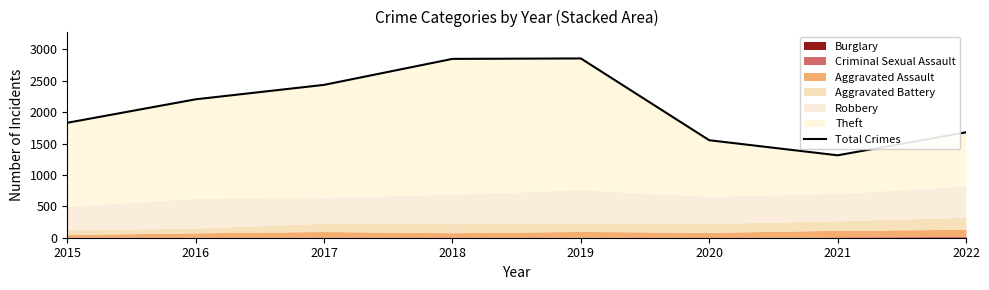

Does the chart display data point markers on the line(s)?

No